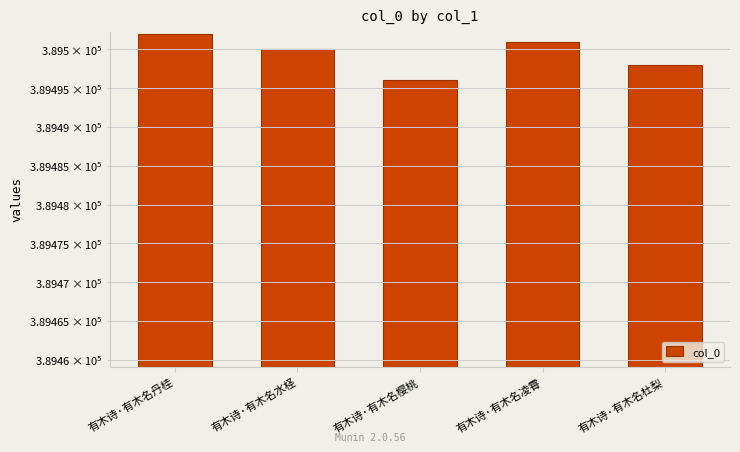

Rank the categories by value from lowest to highest.

有木诗·有木名樱桃, 有木诗·有木名杜梨, 有木诗·有木名水柽, 有木诗·有木名凌霄, 有木诗·有木名丹桂